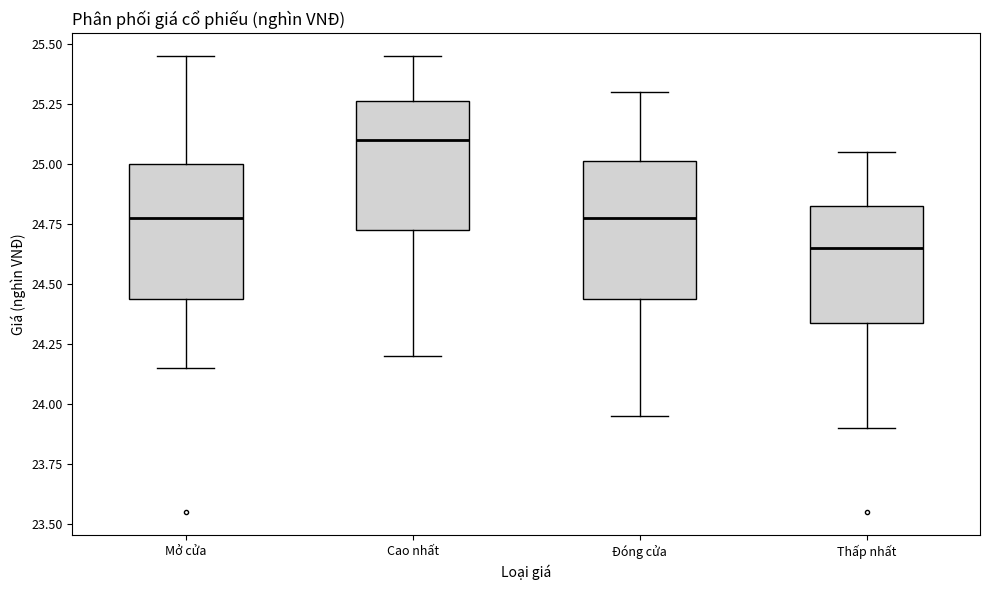

Where does the median line of the box for Cao nhất sit on the y-axis? The values are not printed on the chart, so give them approximately, as read against the axis.

25.10